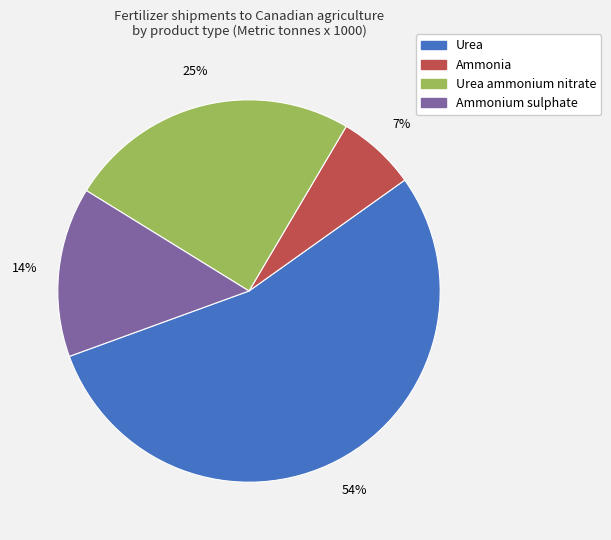

To the nearest percent, what is the average slice percentage?

25%